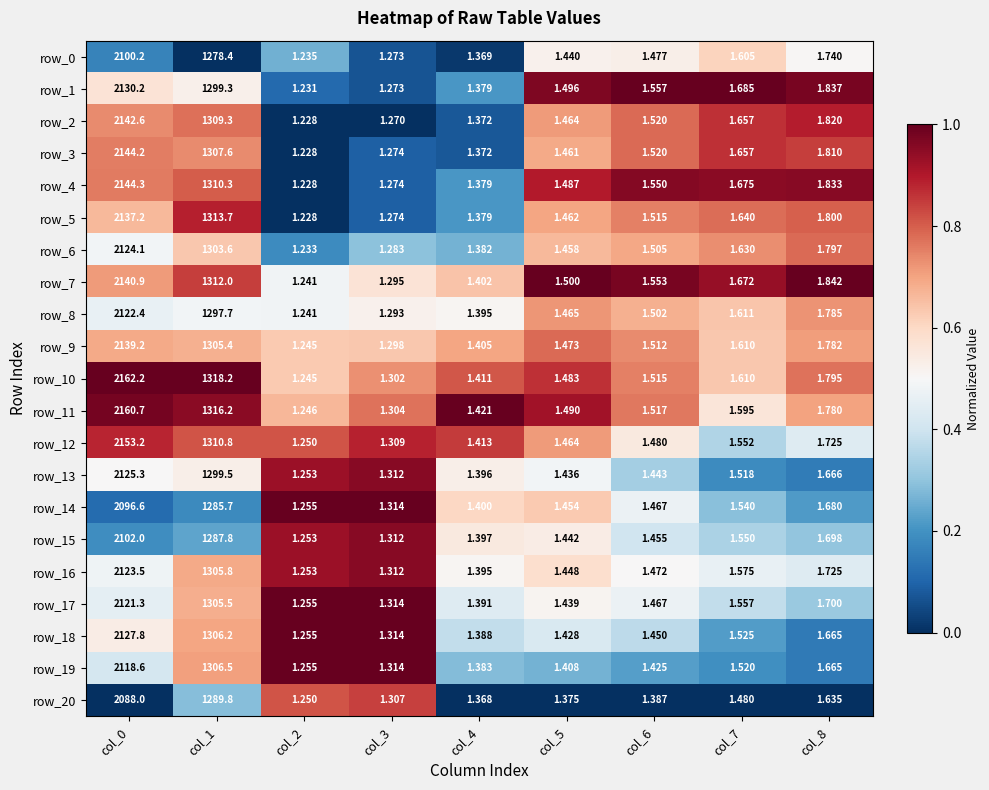

Which series has the largest total across all categories?

row_10